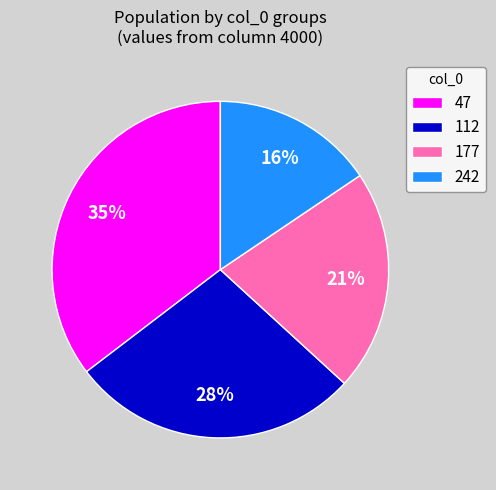

Which slice is the largest?

47